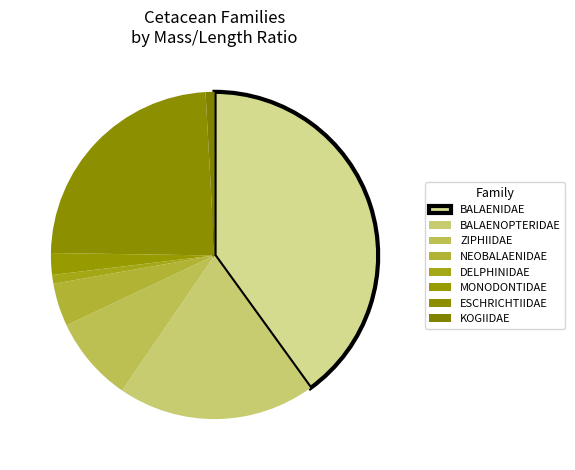

Which has a higher value, BALAENIDAE or ZIPHIIDAE?

BALAENIDAE